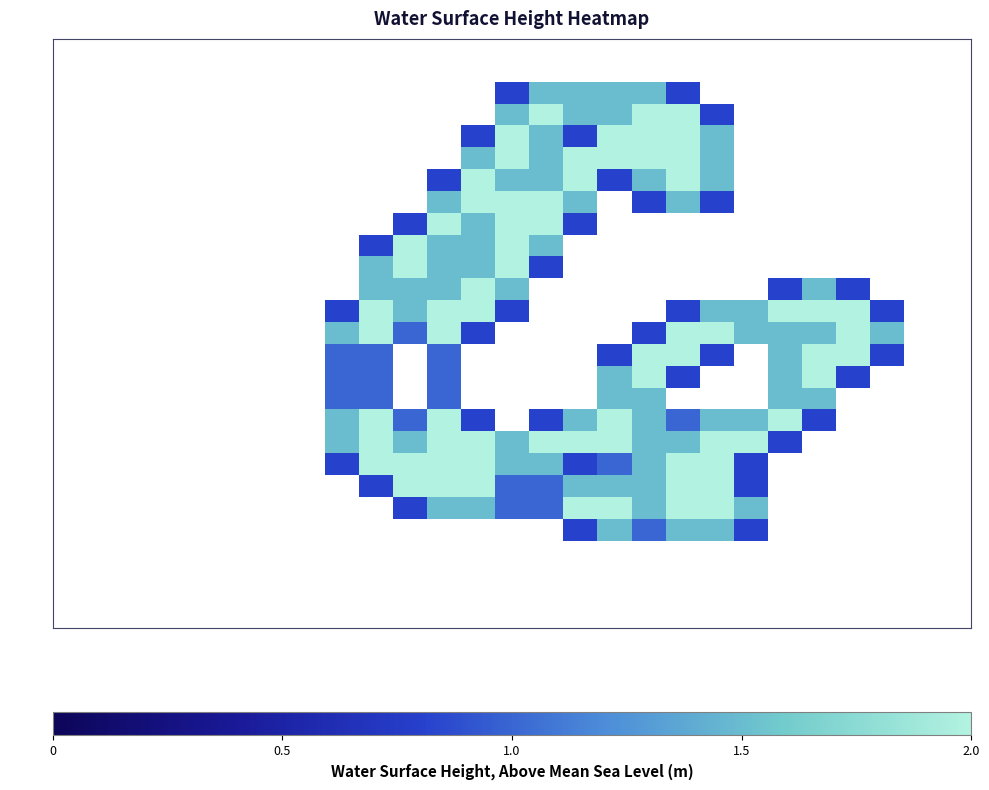

Reading left to right, what are all the values shown in this chart?

row_0: col_0=0.0	col_1=0.0	col_2=0.0	col_3=0.0	col_4=0.0	col_5=0.0	col_6=0.0	col_7=0.0	col_8=0.0	col_9=0.0	col_10=0.0	col_11=0.0	col_12=0.0	col_13=0.0	col_14=0.0	col_15=0.0	col_16=0.0	col_17=0.0	col_18=0.0	col_19=0.0	col_20=0.0	col_21=0.0	col_22=0.0	col_23=0.0	col_24=0.0	col_25=0.0	col_26=0.0
row_1: col_0=0.0	col_1=0.0	col_2=0.0	col_3=0.0	col_4=0.0	col_5=0.0	col_6=0.0	col_7=0.0	col_8=0.0	col_9=0.0	col_10=0.0	col_11=0.0	col_12=0.0	col_13=0.0	col_14=0.0	col_15=0.0	col_16=0.0	col_17=0.0	col_18=0.0	col_19=0.0	col_20=0.0	col_21=0.0	col_22=0.0	col_23=0.0	col_24=0.0	col_25=0.0	col_26=0.0
row_2: col_0=0.0	col_1=0.0	col_2=0.0	col_3=0.0	col_4=0.0	col_5=0.0	col_6=0.0	col_7=0.0	col_8=0.0	col_9=0.0	col_10=0.0	col_11=0.0	col_12=0.0	col_13=0.8	col_14=1.5	col_15=1.5	col_16=1.5	col_17=1.5	col_18=0.8	col_19=0.0	col_20=0.0	col_21=0.0	col_22=0.0	col_23=0.0	col_24=0.0	col_25=0.0	col_26=0.0
row_3: col_0=0.0	col_1=0.0	col_2=0.0	col_3=0.0	col_4=0.0	col_5=0.0	col_6=0.0	col_7=0.0	col_8=0.0	col_9=0.0	col_10=0.0	col_11=0.0	col_12=0.0	col_13=1.5	col_14=2.0	col_15=1.5	col_16=1.5	col_17=2.0	col_18=2.0	col_19=0.8	col_20=0.0	col_21=0.0	col_22=0.0	col_23=0.0	col_24=0.0	col_25=0.0	col_26=0.0
row_4: col_0=0.0	col_1=0.0	col_2=0.0	col_3=0.0	col_4=0.0	col_5=0.0	col_6=0.0	col_7=0.0	col_8=0.0	col_9=0.0	col_10=0.0	col_11=0.0	col_12=0.8	col_13=2.0	col_14=1.5	col_15=0.8	col_16=2.0	col_17=2.0	col_18=2.0	col_19=1.5	col_20=0.0	col_21=0.0	col_22=0.0	col_23=0.0	col_24=0.0	col_25=0.0	col_26=0.0
row_5: col_0=0.0	col_1=0.0	col_2=0.0	col_3=0.0	col_4=0.0	col_5=0.0	col_6=0.0	col_7=0.0	col_8=0.0	col_9=0.0	col_10=0.0	col_11=0.0	col_12=1.5	col_13=2.0	col_14=1.5	col_15=2.0	col_16=2.0	col_17=2.0	col_18=2.0	col_19=1.5	col_20=0.0	col_21=0.0	col_22=0.0	col_23=0.0	col_24=0.0	col_25=0.0	col_26=0.0
row_6: col_0=0.0	col_1=0.0	col_2=0.0	col_3=0.0	col_4=0.0	col_5=0.0	col_6=0.0	col_7=0.0	col_8=0.0	col_9=0.0	col_10=0.0	col_11=0.8	col_12=2.0	col_13=1.5	col_14=1.5	col_15=2.0	col_16=0.8	col_17=1.5	col_18=2.0	col_19=1.5	col_20=0.0	col_21=0.0	col_22=0.0	col_23=0.0	col_24=0.0	col_25=0.0	col_26=0.0
row_7: col_0=0.0	col_1=0.0	col_2=0.0	col_3=0.0	col_4=0.0	col_5=0.0	col_6=0.0	col_7=0.0	col_8=0.0	col_9=0.0	col_10=0.0	col_11=1.5	col_12=2.0	col_13=2.0	col_14=2.0	col_15=1.5	col_16=0.0	col_17=0.8	col_18=1.5	col_19=0.8	col_20=0.0	col_21=0.0	col_22=0.0	col_23=0.0	col_24=0.0	col_25=0.0	col_26=0.0
row_8: col_0=0.0	col_1=0.0	col_2=0.0	col_3=0.0	col_4=0.0	col_5=0.0	col_6=0.0	col_7=0.0	col_8=0.0	col_9=0.0	col_10=0.8	col_11=2.0	col_12=1.5	col_13=2.0	col_14=2.0	col_15=0.8	col_16=0.0	col_17=0.0	col_18=0.0	col_19=0.0	col_20=0.0	col_21=0.0	col_22=0.0	col_23=0.0	col_24=0.0	col_25=0.0	col_26=0.0
row_9: col_0=0.0	col_1=0.0	col_2=0.0	col_3=0.0	col_4=0.0	col_5=0.0	col_6=0.0	col_7=0.0	col_8=0.0	col_9=0.8	col_10=2.0	col_11=1.5	col_12=1.5	col_13=2.0	col_14=1.5	col_15=0.0	col_16=0.0	col_17=0.0	col_18=0.0	col_19=0.0	col_20=0.0	col_21=0.0	col_22=0.0	col_23=0.0	col_24=0.0	col_25=0.0	col_26=0.0
row_10: col_0=0.0	col_1=0.0	col_2=0.0	col_3=0.0	col_4=0.0	col_5=0.0	col_6=0.0	col_7=0.0	col_8=0.0	col_9=1.5	col_10=2.0	col_11=1.5	col_12=1.5	col_13=2.0	col_14=0.8	col_15=0.0	col_16=0.0	col_17=0.0	col_18=0.0	col_19=0.0	col_20=0.0	col_21=0.0	col_22=0.0	col_23=0.0	col_24=0.0	col_25=0.0	col_26=0.0
row_11: col_0=0.0	col_1=0.0	col_2=0.0	col_3=0.0	col_4=0.0	col_5=0.0	col_6=0.0	col_7=0.0	col_8=0.0	col_9=1.5	col_10=1.5	col_11=1.5	col_12=2.0	col_13=1.5	col_14=0.0	col_15=0.0	col_16=0.0	col_17=0.0	col_18=0.0	col_19=0.0	col_20=0.0	col_21=0.8	col_22=1.5	col_23=0.8	col_24=0.0	col_25=0.0	col_26=0.0
row_12: col_0=0.0	col_1=0.0	col_2=0.0	col_3=0.0	col_4=0.0	col_5=0.0	col_6=0.0	col_7=0.0	col_8=0.8	col_9=2.0	col_10=1.5	col_11=2.0	col_12=2.0	col_13=0.8	col_14=0.0	col_15=0.0	col_16=0.0	col_17=0.0	col_18=0.8	col_19=1.5	col_20=1.5	col_21=2.0	col_22=2.0	col_23=2.0	col_24=0.8	col_25=0.0	col_26=0.0
row_13: col_0=0.0	col_1=0.0	col_2=0.0	col_3=0.0	col_4=0.0	col_5=0.0	col_6=0.0	col_7=0.0	col_8=1.5	col_9=2.0	col_10=1.0	col_11=2.0	col_12=0.8	col_13=0.0	col_14=0.0	col_15=0.0	col_16=0.0	col_17=0.8	col_18=2.0	col_19=2.0	col_20=1.5	col_21=1.5	col_22=1.5	col_23=2.0	col_24=1.5	col_25=0.0	col_26=0.0
row_14: col_0=0.0	col_1=0.0	col_2=0.0	col_3=0.0	col_4=0.0	col_5=0.0	col_6=0.0	col_7=0.0	col_8=1.0	col_9=1.0	col_10=0.0	col_11=1.0	col_12=0.0	col_13=0.0	col_14=0.0	col_15=0.0	col_16=0.8	col_17=2.0	col_18=2.0	col_19=0.8	col_20=0.0	col_21=1.5	col_22=2.0	col_23=2.0	col_24=0.8	col_25=0.0	col_26=0.0
row_15: col_0=0.0	col_1=0.0	col_2=0.0	col_3=0.0	col_4=0.0	col_5=0.0	col_6=0.0	col_7=0.0	col_8=1.0	col_9=1.0	col_10=0.0	col_11=1.0	col_12=0.0	col_13=0.0	col_14=0.0	col_15=0.0	col_16=1.5	col_17=2.0	col_18=0.8	col_19=0.0	col_20=0.0	col_21=1.5	col_22=2.0	col_23=0.8	col_24=0.0	col_25=0.0	col_26=0.0
row_16: col_0=0.0	col_1=0.0	col_2=0.0	col_3=0.0	col_4=0.0	col_5=0.0	col_6=0.0	col_7=0.0	col_8=1.0	col_9=1.0	col_10=0.0	col_11=1.0	col_12=0.0	col_13=0.0	col_14=0.0	col_15=0.0	col_16=1.5	col_17=1.5	col_18=0.0	col_19=0.0	col_20=0.0	col_21=1.5	col_22=1.5	col_23=0.0	col_24=0.0	col_25=0.0	col_26=0.0
row_17: col_0=0.0	col_1=0.0	col_2=0.0	col_3=0.0	col_4=0.0	col_5=0.0	col_6=0.0	col_7=0.0	col_8=1.5	col_9=2.0	col_10=1.0	col_11=2.0	col_12=0.8	col_13=0.0	col_14=0.8	col_15=1.5	col_16=2.0	col_17=1.5	col_18=1.0	col_19=1.5	col_20=1.5	col_21=2.0	col_22=0.8	col_23=0.0	col_24=0.0	col_25=0.0	col_26=0.0
row_18: col_0=0.0	col_1=0.0	col_2=0.0	col_3=0.0	col_4=0.0	col_5=0.0	col_6=0.0	col_7=0.0	col_8=1.5	col_9=2.0	col_10=1.5	col_11=2.0	col_12=2.0	col_13=1.5	col_14=2.0	col_15=2.0	col_16=2.0	col_17=1.5	col_18=1.5	col_19=2.0	col_20=2.0	col_21=0.8	col_22=0.0	col_23=0.0	col_24=0.0	col_25=0.0	col_26=0.0
row_19: col_0=0.0	col_1=0.0	col_2=0.0	col_3=0.0	col_4=0.0	col_5=0.0	col_6=0.0	col_7=0.0	col_8=0.8	col_9=2.0	col_10=2.0	col_11=2.0	col_12=2.0	col_13=1.5	col_14=1.5	col_15=0.8	col_16=1.0	col_17=1.5	col_18=2.0	col_19=2.0	col_20=0.8	col_21=0.0	col_22=0.0	col_23=0.0	col_24=0.0	col_25=0.0	col_26=0.0
row_20: col_0=0.0	col_1=0.0	col_2=0.0	col_3=0.0	col_4=0.0	col_5=0.0	col_6=0.0	col_7=0.0	col_8=0.0	col_9=0.8	col_10=2.0	col_11=2.0	col_12=2.0	col_13=1.0	col_14=1.0	col_15=1.5	col_16=1.5	col_17=1.5	col_18=2.0	col_19=2.0	col_20=0.8	col_21=0.0	col_22=0.0	col_23=0.0	col_24=0.0	col_25=0.0	col_26=0.0
row_21: col_0=0.0	col_1=0.0	col_2=0.0	col_3=0.0	col_4=0.0	col_5=0.0	col_6=0.0	col_7=0.0	col_8=0.0	col_9=0.0	col_10=0.8	col_11=1.5	col_12=1.5	col_13=1.0	col_14=1.0	col_15=2.0	col_16=2.0	col_17=1.5	col_18=2.0	col_19=2.0	col_20=1.5	col_21=0.0	col_22=0.0	col_23=0.0	col_24=0.0	col_25=0.0	col_26=0.0
row_22: col_0=0.0	col_1=0.0	col_2=0.0	col_3=0.0	col_4=0.0	col_5=0.0	col_6=0.0	col_7=0.0	col_8=0.0	col_9=0.0	col_10=0.0	col_11=0.0	col_12=0.0	col_13=0.0	col_14=0.0	col_15=0.8	col_16=1.5	col_17=1.0	col_18=1.5	col_19=1.5	col_20=0.8	col_21=0.0	col_22=0.0	col_23=0.0	col_24=0.0	col_25=0.0	col_26=0.0
row_23: col_0=0.0	col_1=0.0	col_2=0.0	col_3=0.0	col_4=0.0	col_5=0.0	col_6=0.0	col_7=0.0	col_8=0.0	col_9=0.0	col_10=0.0	col_11=0.0	col_12=0.0	col_13=0.0	col_14=0.0	col_15=0.0	col_16=0.0	col_17=0.0	col_18=0.0	col_19=0.0	col_20=0.0	col_21=0.0	col_22=0.0	col_23=0.0	col_24=0.0	col_25=0.0	col_26=0.0
row_24: col_0=0.0	col_1=0.0	col_2=0.0	col_3=0.0	col_4=0.0	col_5=0.0	col_6=0.0	col_7=0.0	col_8=0.0	col_9=0.0	col_10=0.0	col_11=0.0	col_12=0.0	col_13=0.0	col_14=0.0	col_15=0.0	col_16=0.0	col_17=0.0	col_18=0.0	col_19=0.0	col_20=0.0	col_21=0.0	col_22=0.0	col_23=0.0	col_24=0.0	col_25=0.0	col_26=0.0
row_25: col_0=0.0	col_1=0.0	col_2=0.0	col_3=0.0	col_4=0.0	col_5=0.0	col_6=0.0	col_7=0.0	col_8=0.0	col_9=0.0	col_10=0.0	col_11=0.0	col_12=0.0	col_13=0.0	col_14=0.0	col_15=0.0	col_16=0.0	col_17=0.0	col_18=0.0	col_19=0.0	col_20=0.0	col_21=0.0	col_22=0.0	col_23=0.0	col_24=0.0	col_25=0.0	col_26=0.0
row_26: col_0=0.0	col_1=0.0	col_2=0.0	col_3=0.0	col_4=0.0	col_5=0.0	col_6=0.0	col_7=0.0	col_8=0.0	col_9=0.0	col_10=0.0	col_11=0.0	col_12=0.0	col_13=0.0	col_14=0.0	col_15=0.0	col_16=0.0	col_17=0.0	col_18=0.0	col_19=0.0	col_20=0.0	col_21=0.0	col_22=0.0	col_23=0.0	col_24=0.0	col_25=0.0	col_26=0.0